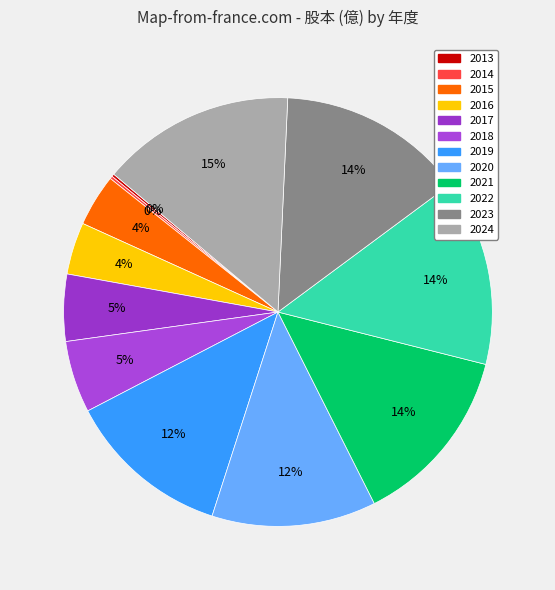

What is the total percentage of 2017 and 2013?

5.3%